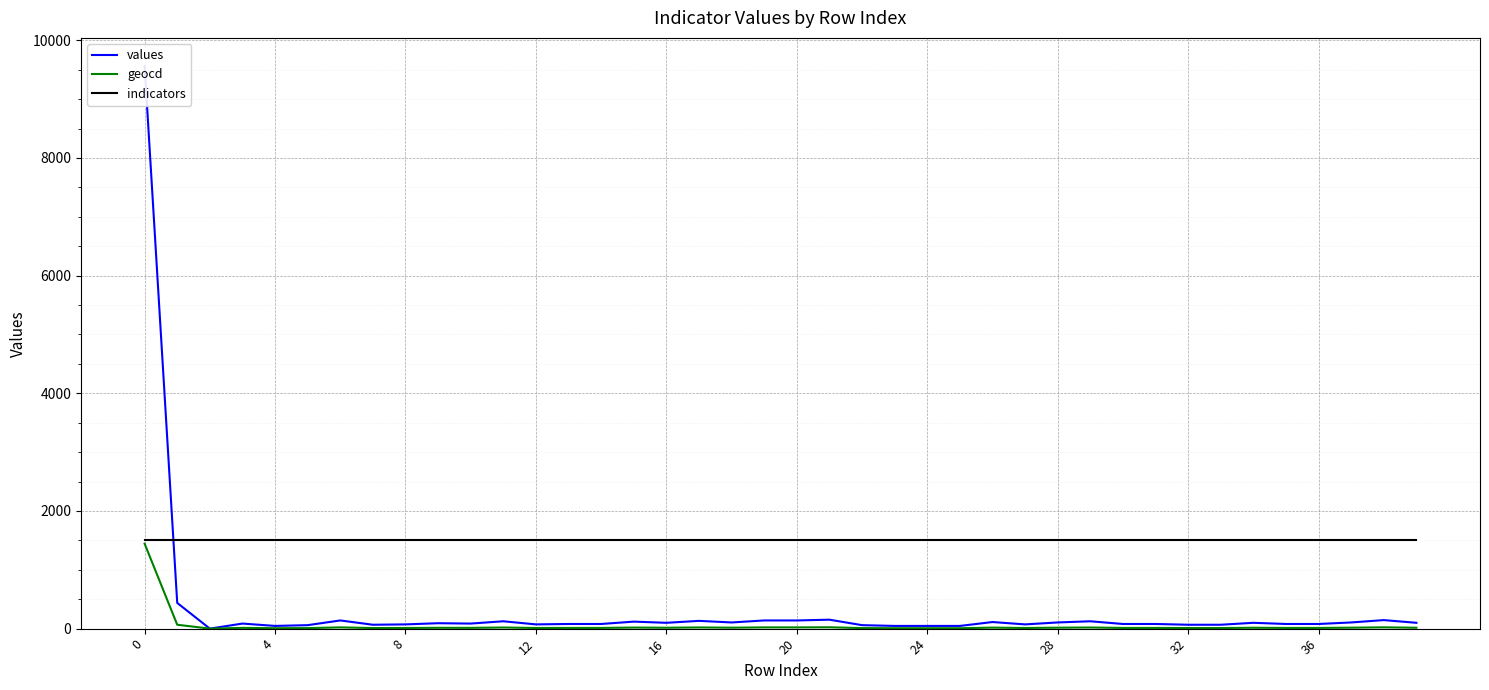

Which series has the largest range (max minus min)?

values